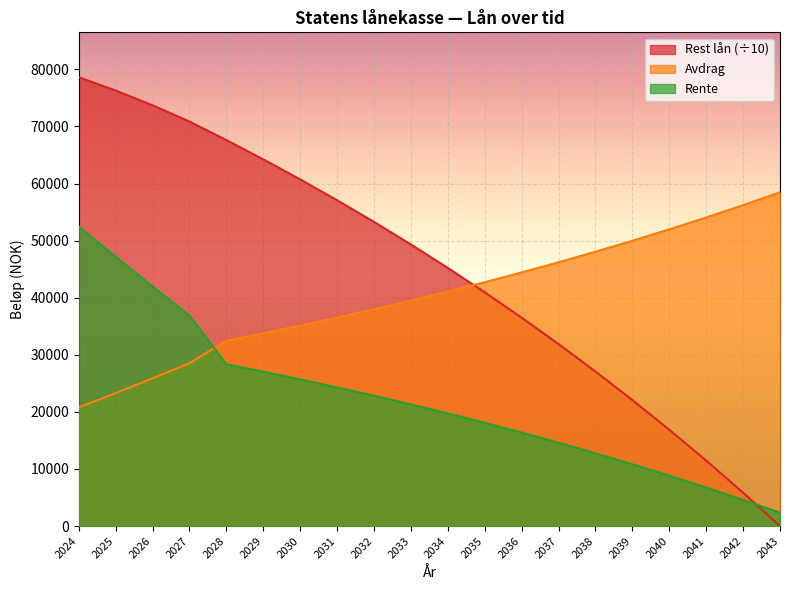

Reading left to right, list all the values displayed in this chart.

Rente: 2024=52455.0	2025=47173.0	2026=41961.0	2027=36852.0	2028=28341.0	2029=27042.0	2030=25692.0	2031=24287.0	2032=22827.0	2033=21307.0	2034=19728.0	2035=18084.0	2036=16376.0	2037=14598.0	2038=12750.0	2039=10828.0	2040=8829.0	2041=6750.0	2042=4587.0	2043=2339.0
Avdrag: 2024=20785.0	2025=23288.0	2026=25878.0	2027=28523.0	2028=32465.0	2029=33763.0	2030=35114.0	2031=36518.0	2032=37979.0	2033=39498.0	2034=41078.0	2035=42721.0	2036=44430.0	2037=46207.0	2038=48056.0	2039=49978.0	2040=51977.0	2041=54056.0	2042=56218.0	2043=58467.0
Rest lån: 2024=78621.5	2025=76292.6	2026=73704.8	2027=70852.5	2028=67606.0	2029=64229.7	2030=60718.3	2031=57066.5	2032=53268.6	2033=49318.8	2034=45211.0	2035=40938.9	2036=36495.8	2037=31875.1	2038=27069.6	2039=22071.8	2040=16874.1	2041=11468.5	2042=5846.7	2043=0.0